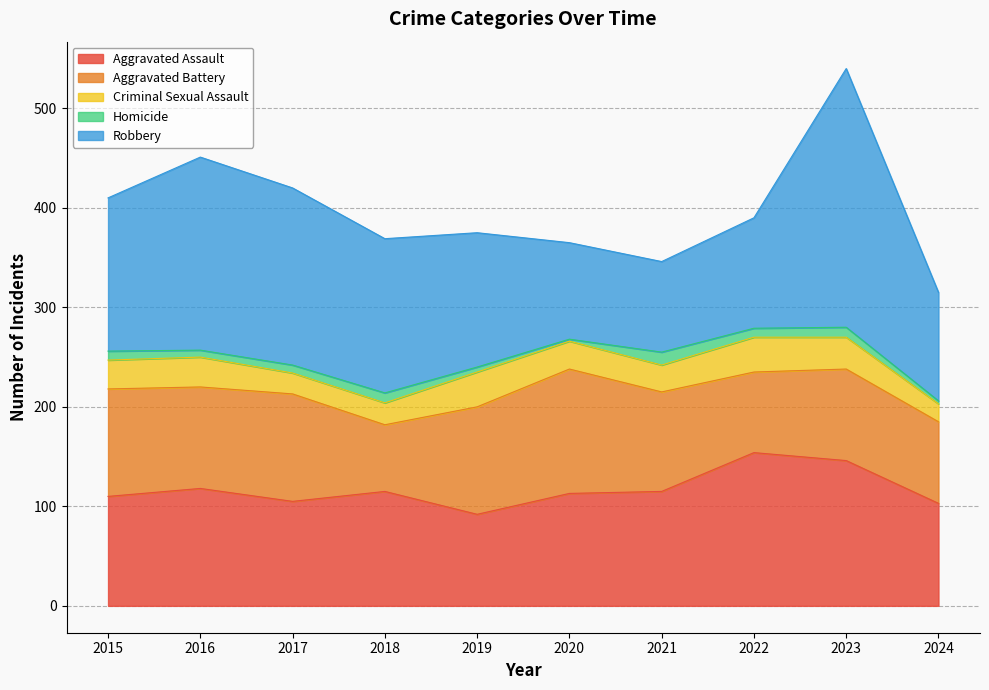

Where is Aggravated Battery nearest to the value 96?

2021